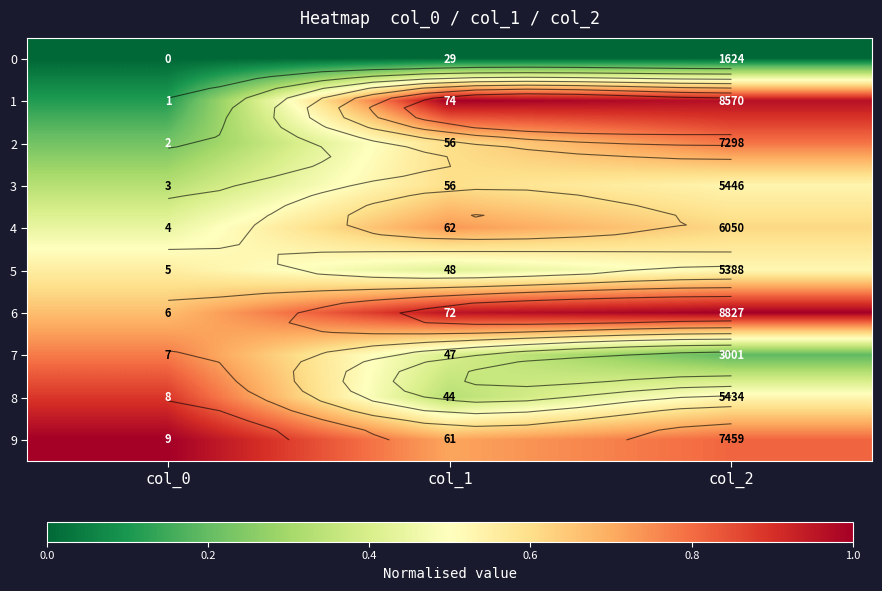

Which series changed the most between col_1 and col_2?

7